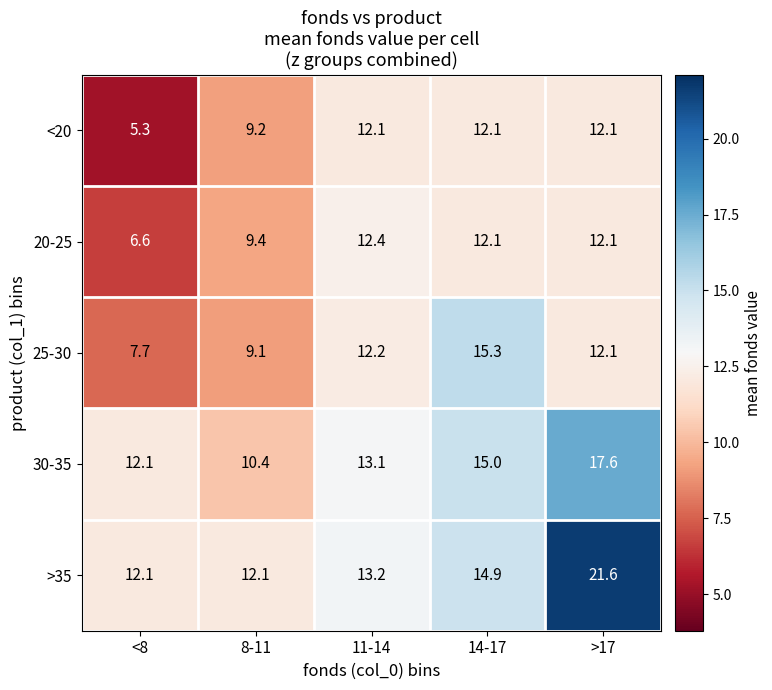

What is the smallest value displayed?

5.3